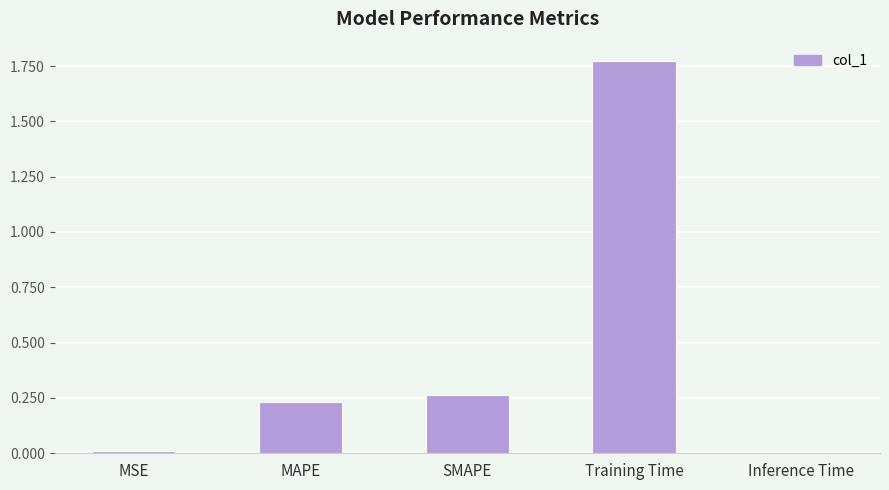

Is it true that the value at Training Time is 1.2?

False